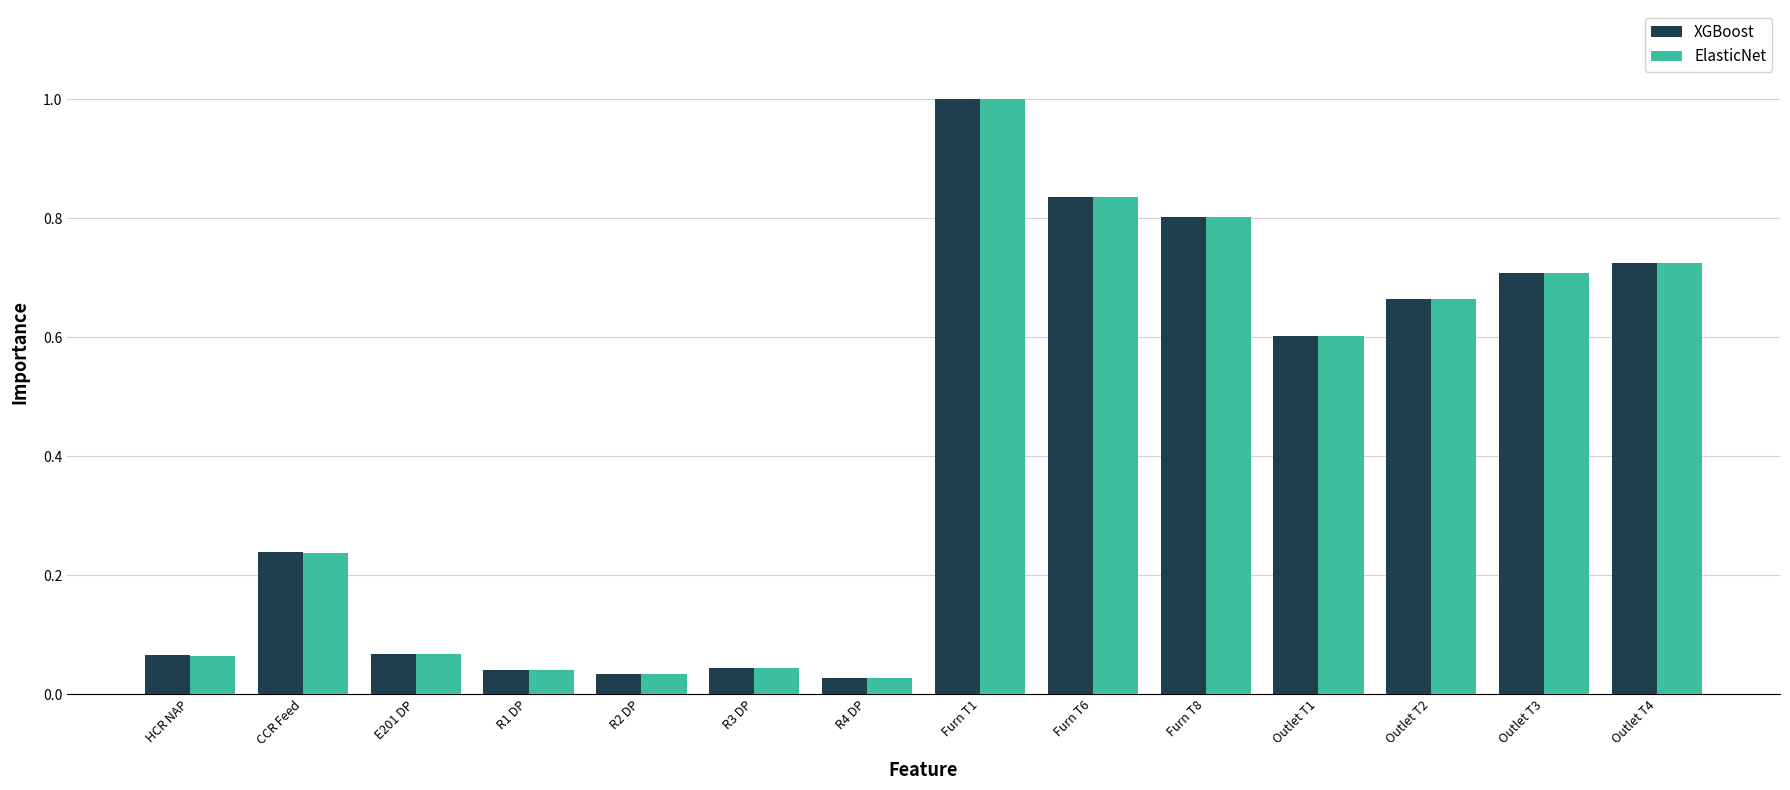

What is the value of the XGBoost bar at the 8th from the left?

1.0